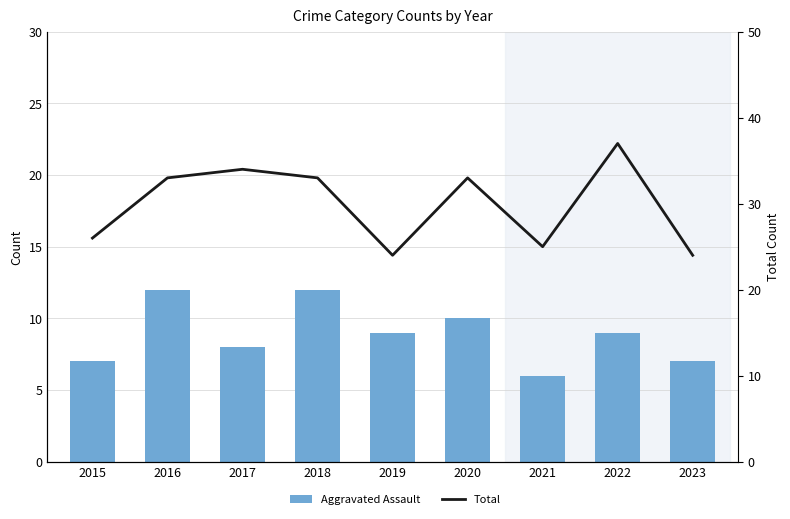

What is the value of the Aggravated Assault bar at the 2nd from the left?

12